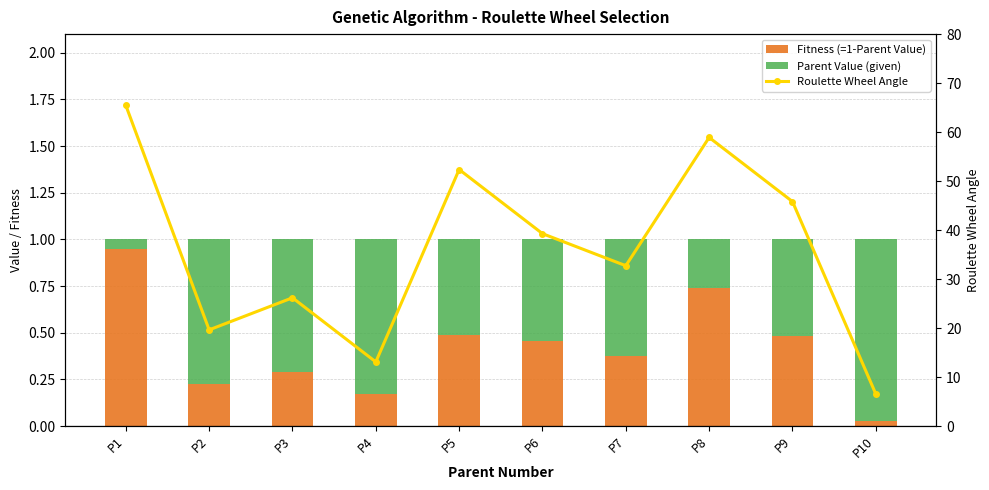

What is the sum of the Roulette Wheel Angle values at P6 and P4?

52.4